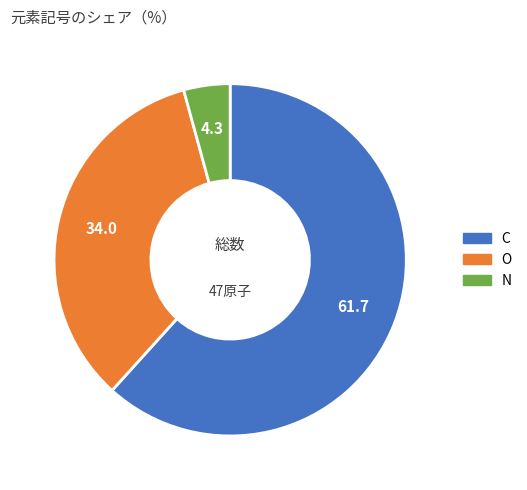

Count the number of slices in the pie.

3